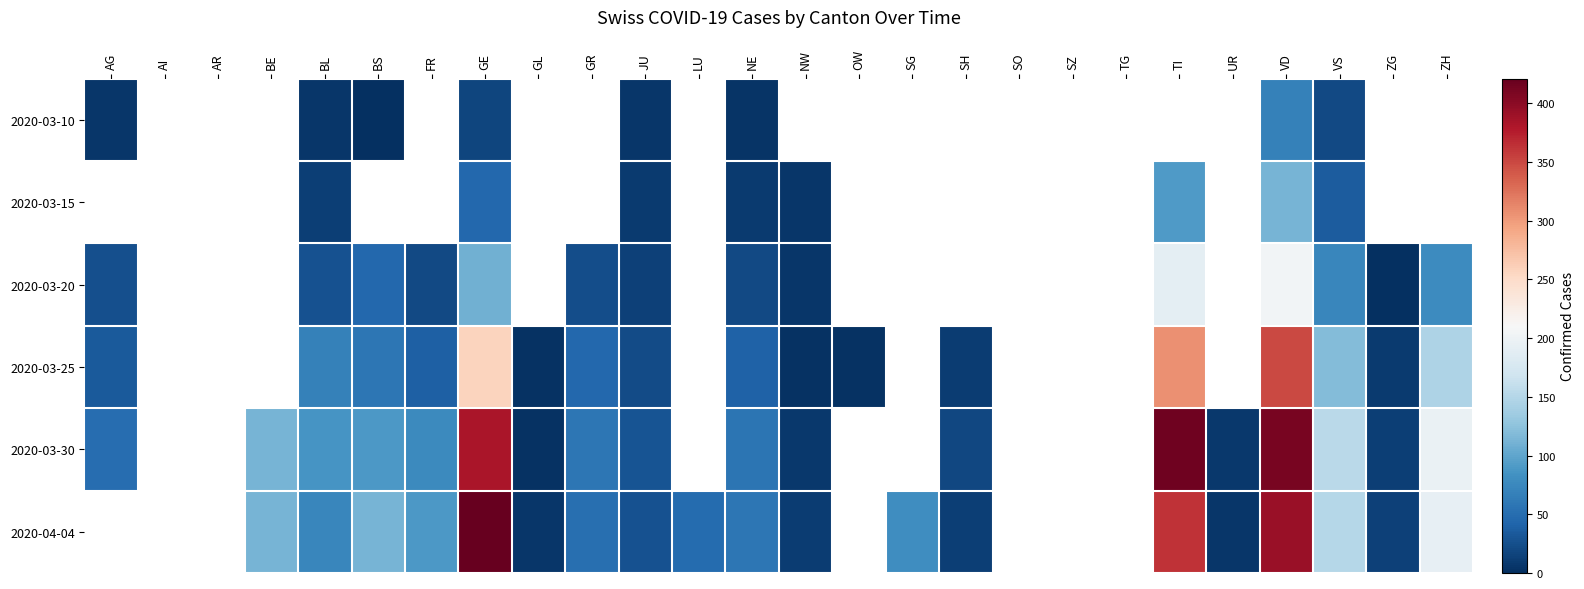

The 2020-04-04 series shows 10.0 at NW. True or false?

True